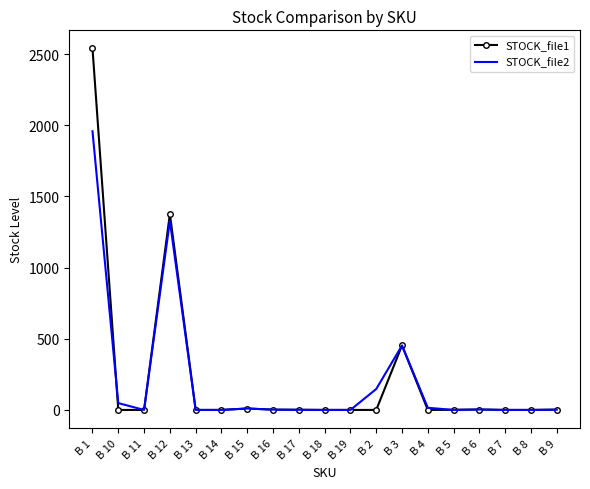

Which series has the widest spread of values?

STOCK_file1